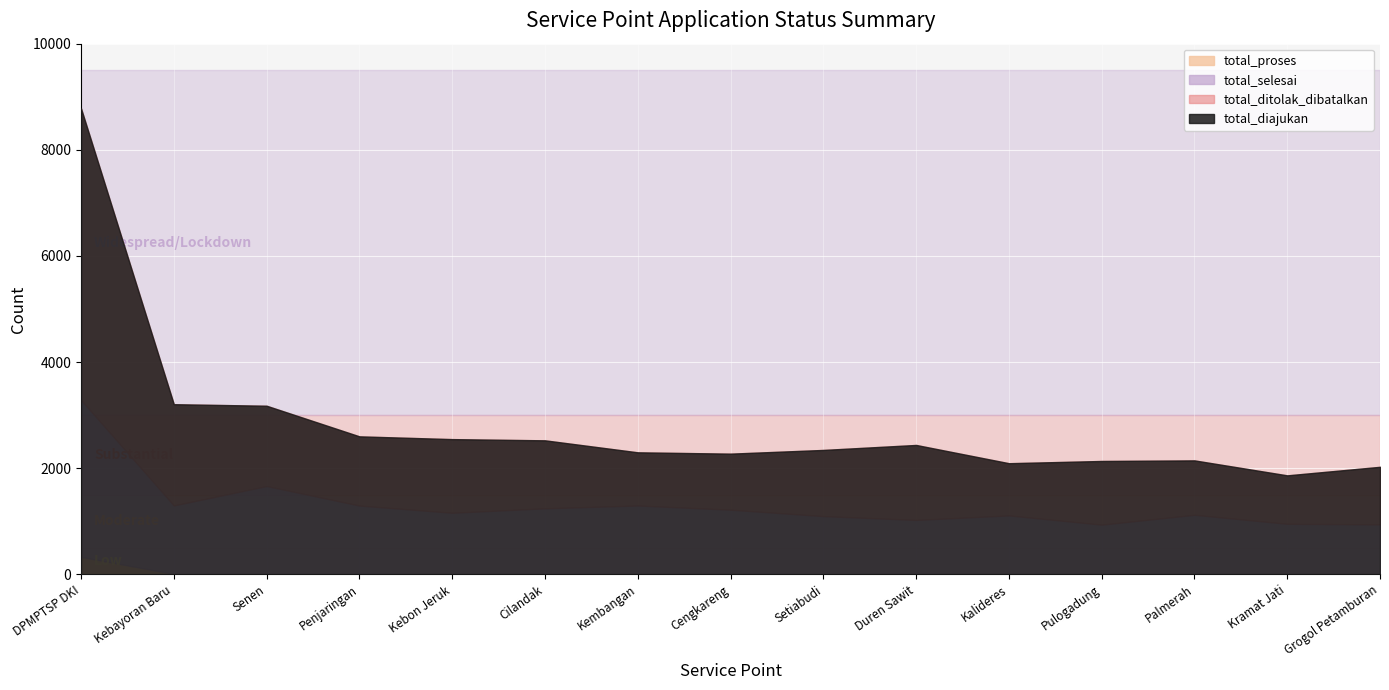

In total_diajukan, how many points are higher than both neighbors (excluding endpoints)?

2